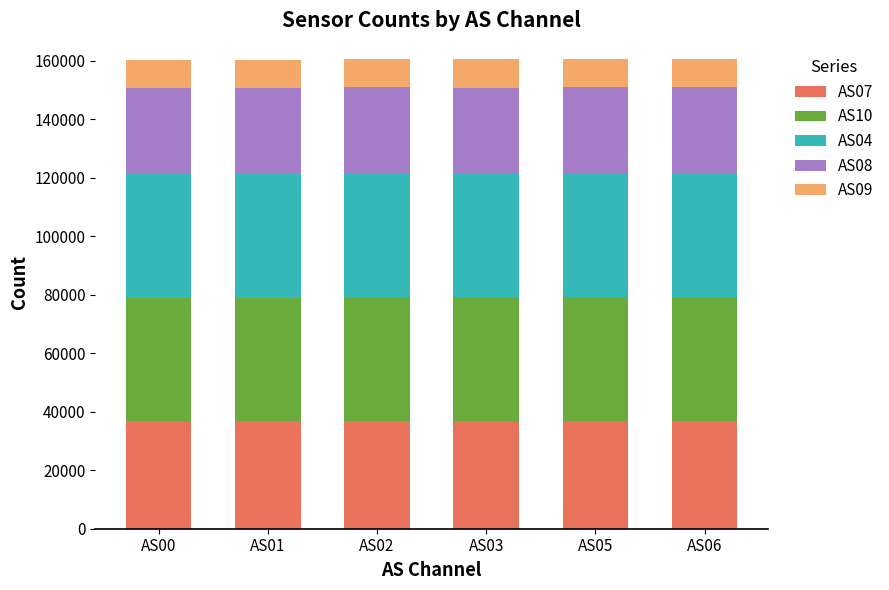

What is the total value across all series at AS01?

160257